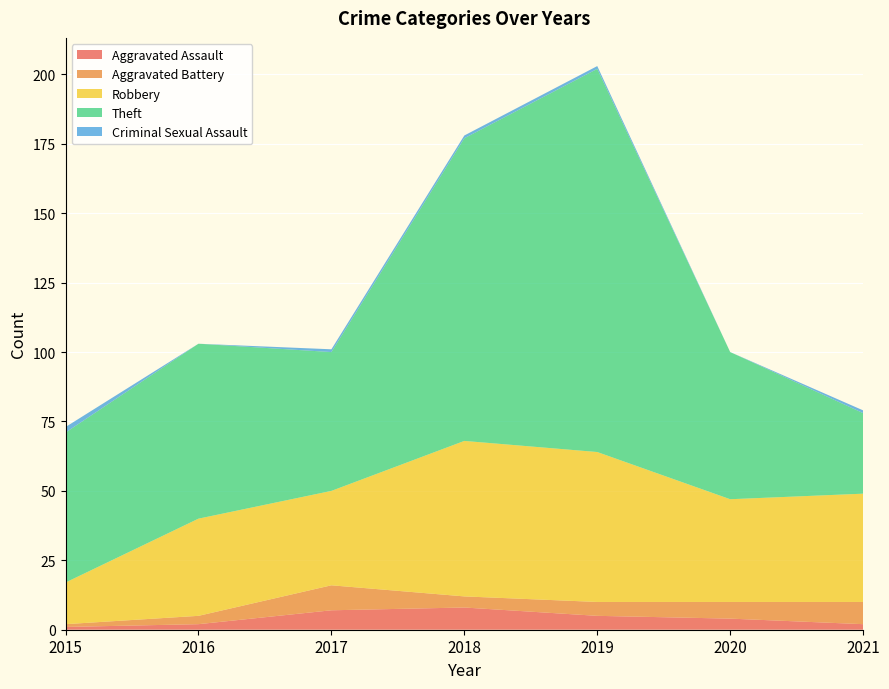

Reading right to left, list all the values displayed in this chart.

Aggravated Assault: 2	4	5	8	7	2	1
Aggravated Battery: 8	6	5	4	9	3	1
Robbery: 39	37	54	56	34	35	15
Theft: 29	53	138	109	50	63	54
Criminal Sexual Assault: 1	0	1	1	1	0	2